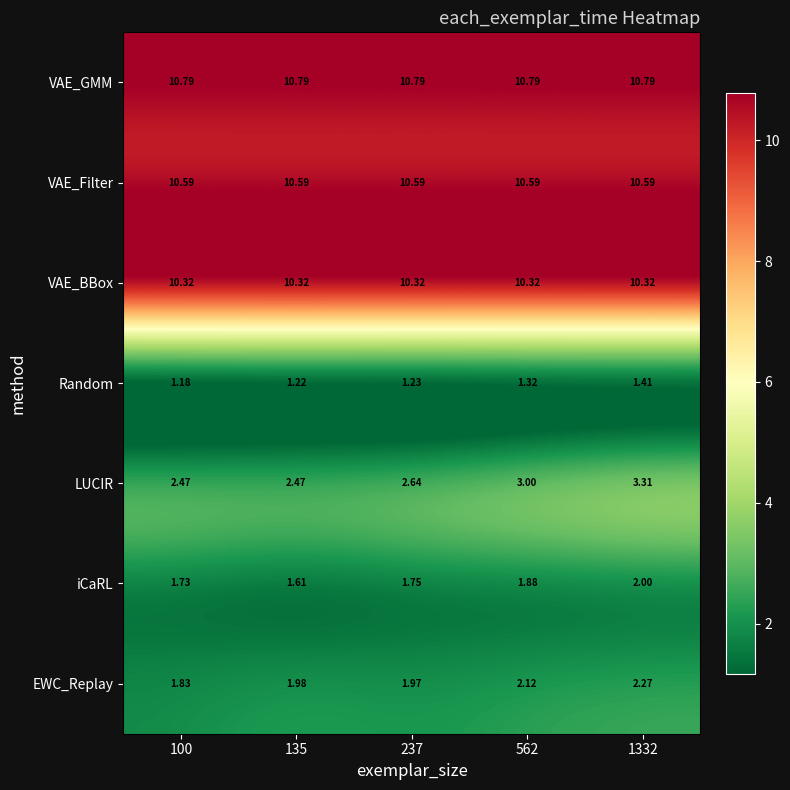

Between 100 and 562, which series saw the biggest shift?

LUCIR